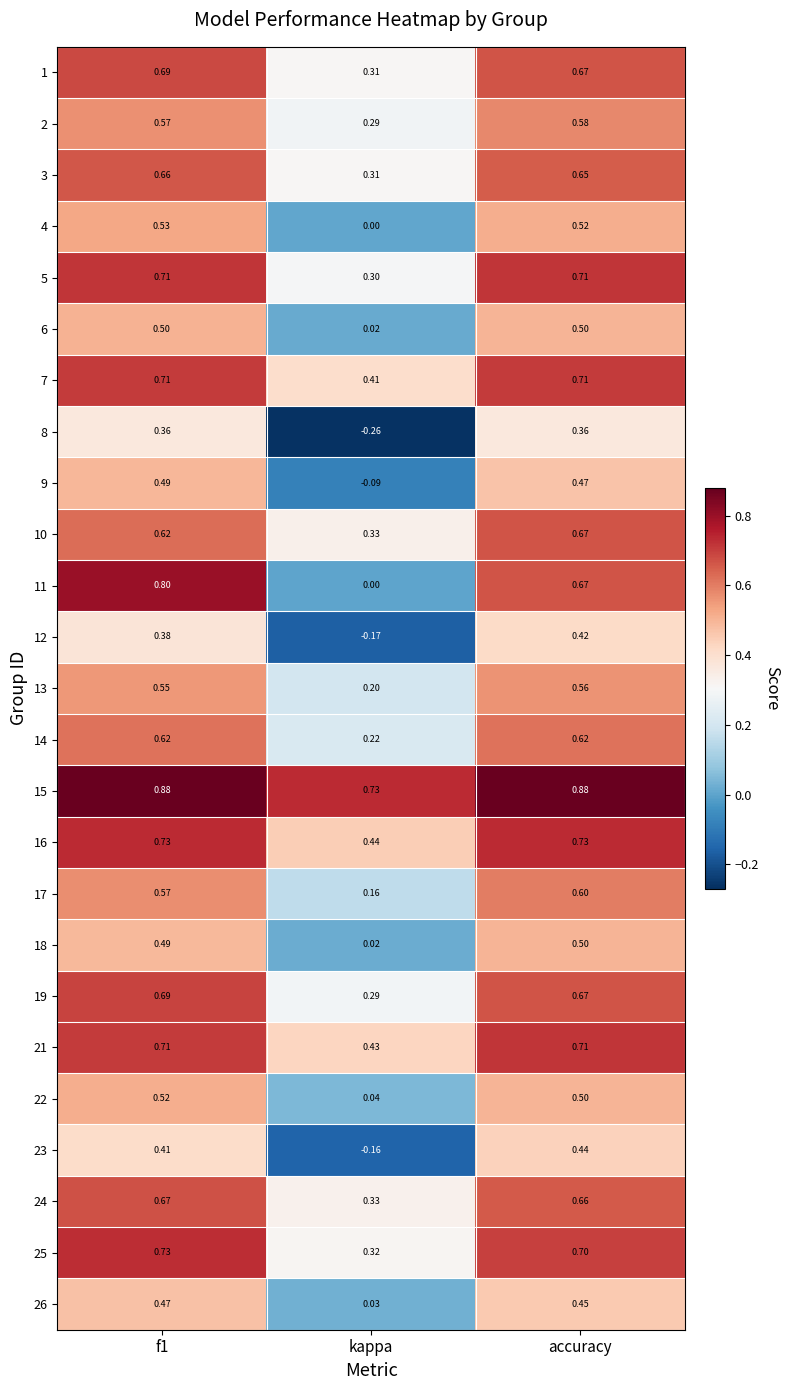

At which label does 10 reach its peak?

accuracy